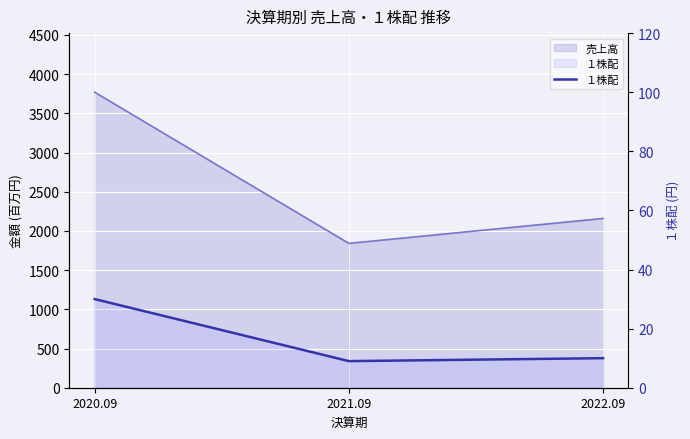

True or false: the data shows 10 at 2022.09.

True